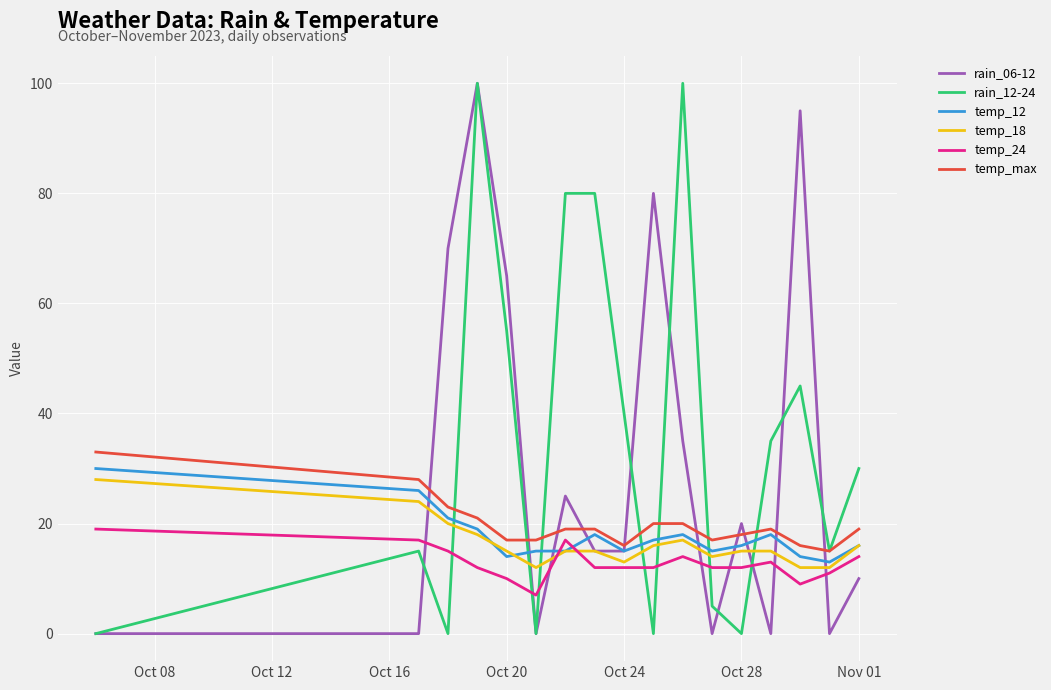

True or false: temp_max and temp_24 intersect in this chart.

False